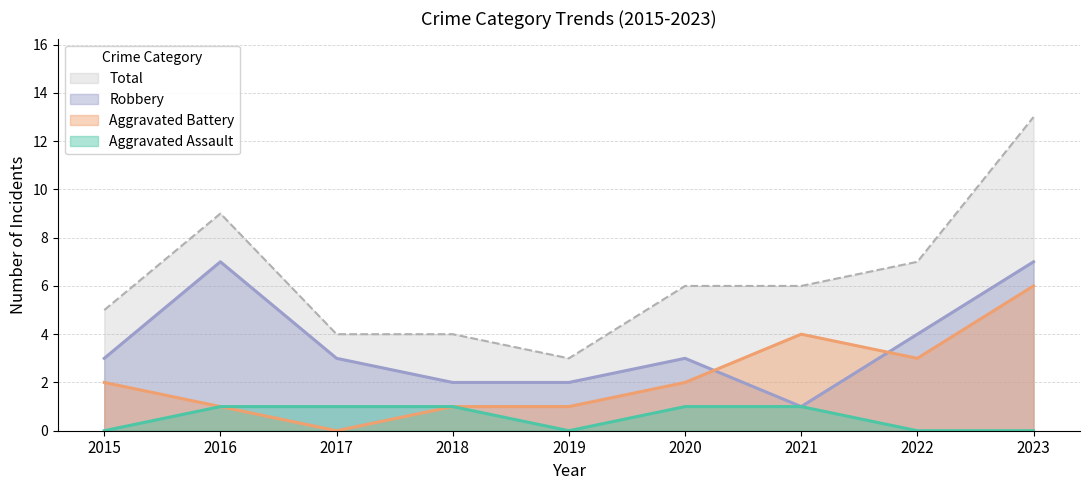

How many data points in Robbery are less than 3?

3